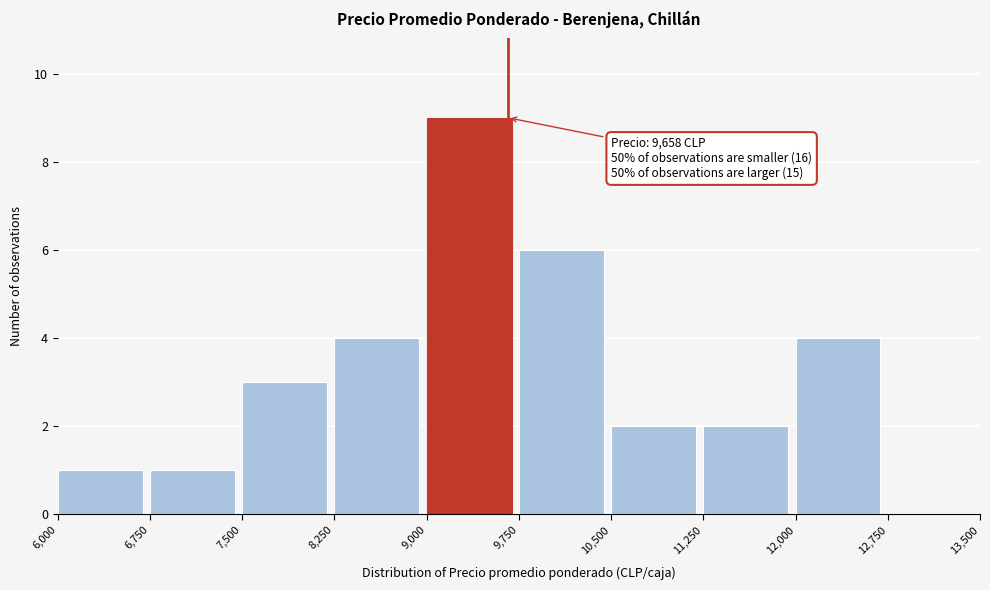

Over which range of the x-axis is the bar tallest?

9,000 to 9,750